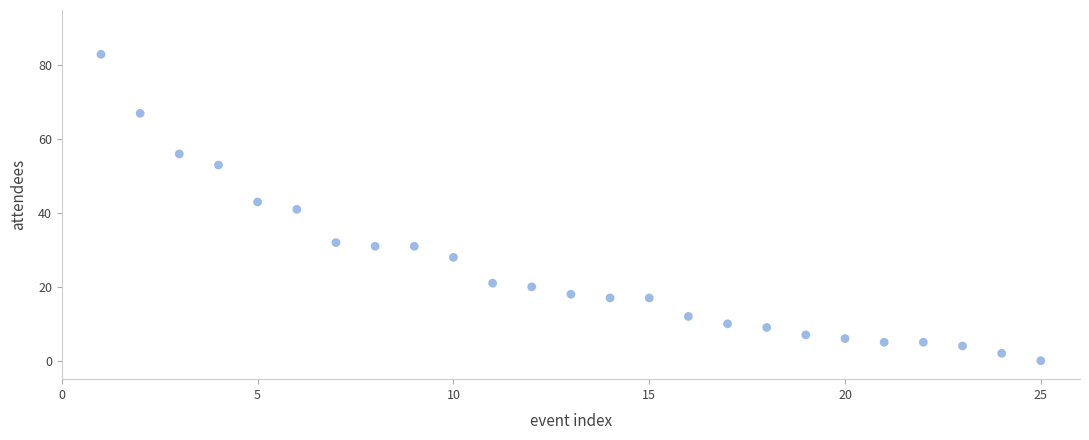

What is the range of X values (max minus min)?

24